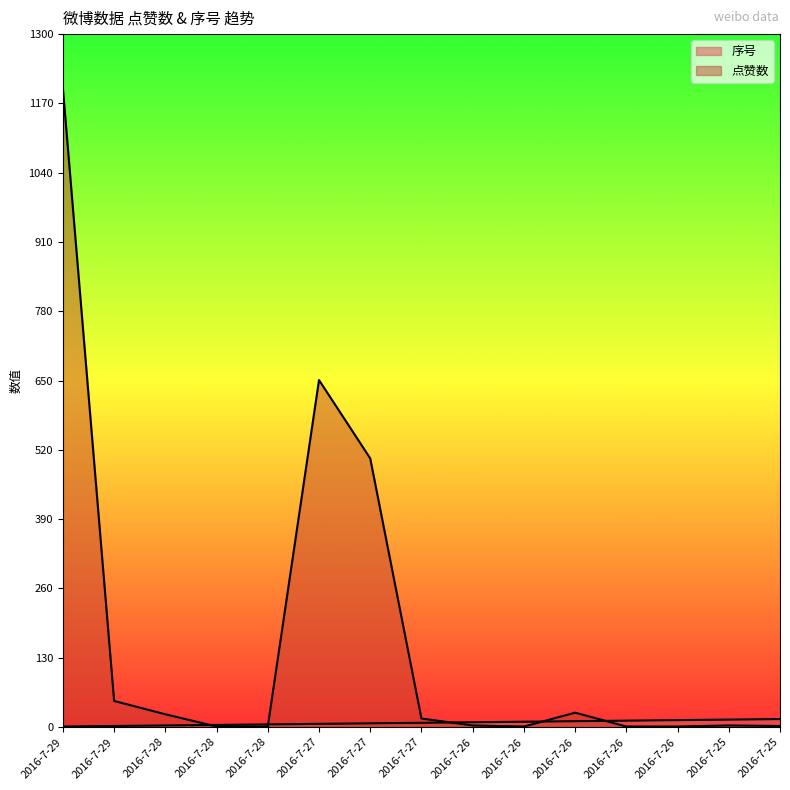

Which has a higher value, 2016-7-29 or 2016-7-28?

2016-7-28